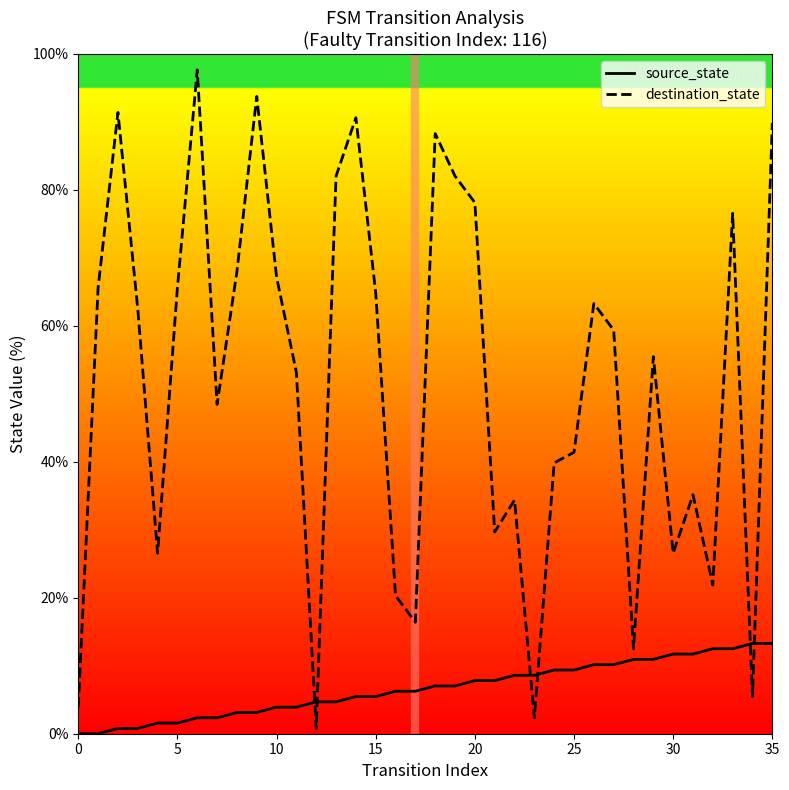

The destination_state series shows 145.3 at 13. True or false?

False